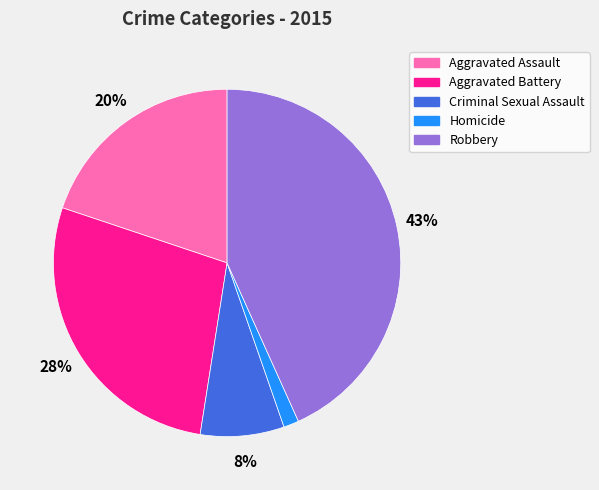

To the nearest percent, what is the average slice percentage?

20%